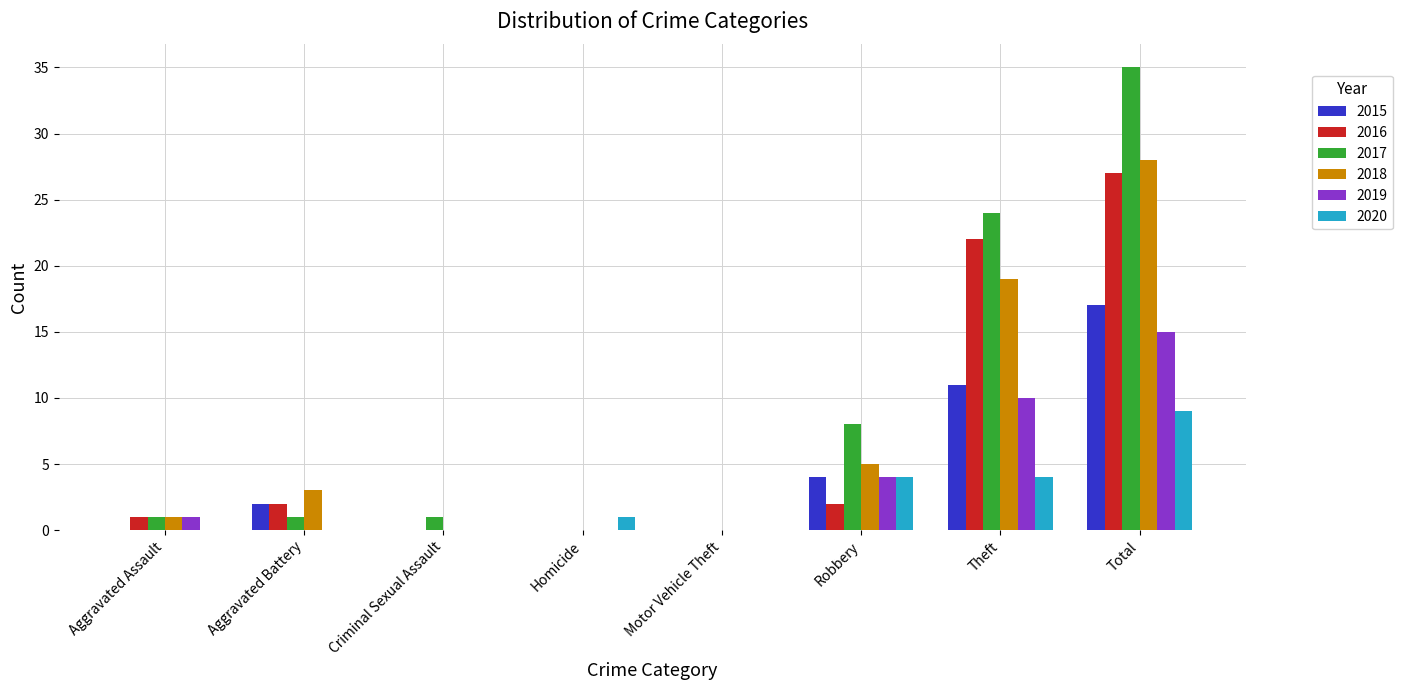

How many groups of bars are there?

8